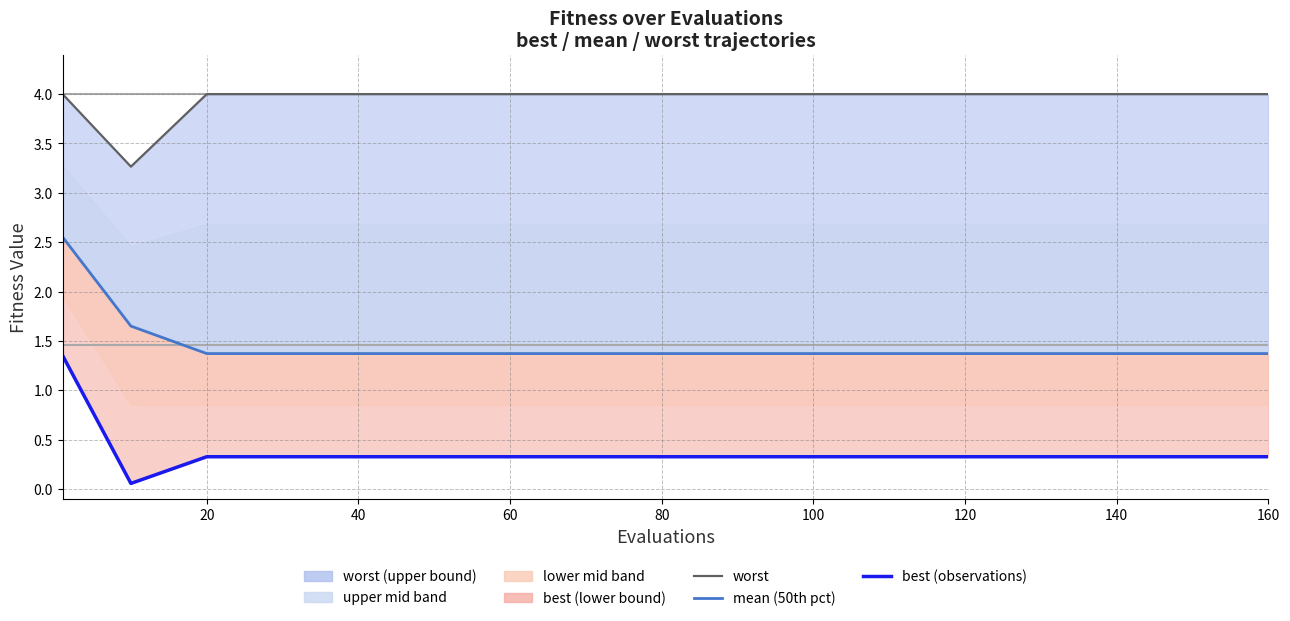

Reading right to left, extract all data points from this chart.

worst: 4.0	4.0	4.0	4.0	4.0	4.0	4.0	4.0	4.0	4.0	4.0	4.0	4.0	4.0	4.0	3.3	4.0
mean (50th pct): 1.4	1.4	1.4	1.4	1.4	1.4	1.4	1.4	1.4	1.4	1.4	1.4	1.4	1.4	1.4	1.6	2.6
best (observations): 0.3	0.3	0.3	0.3	0.3	0.3	0.3	0.3	0.3	0.3	0.3	0.3	0.3	0.3	0.3	0.1	1.4